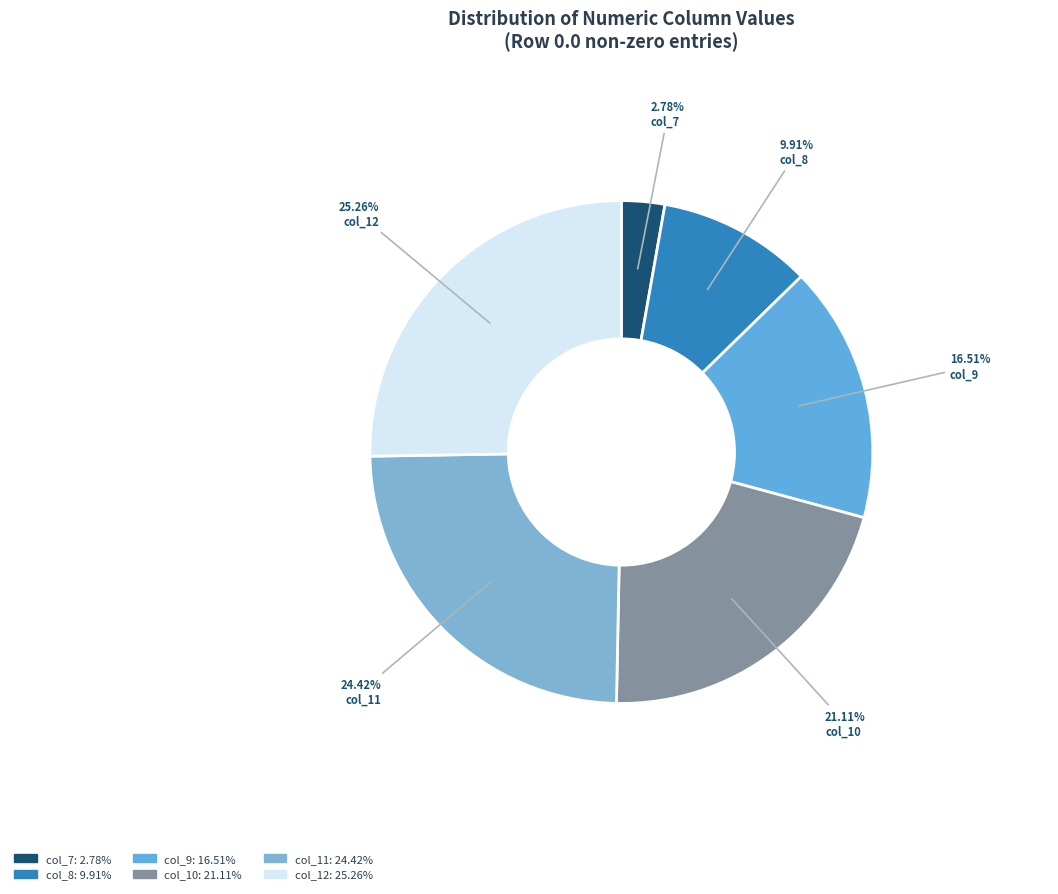

What is the total percentage of col_10 and col_7?

23.9%